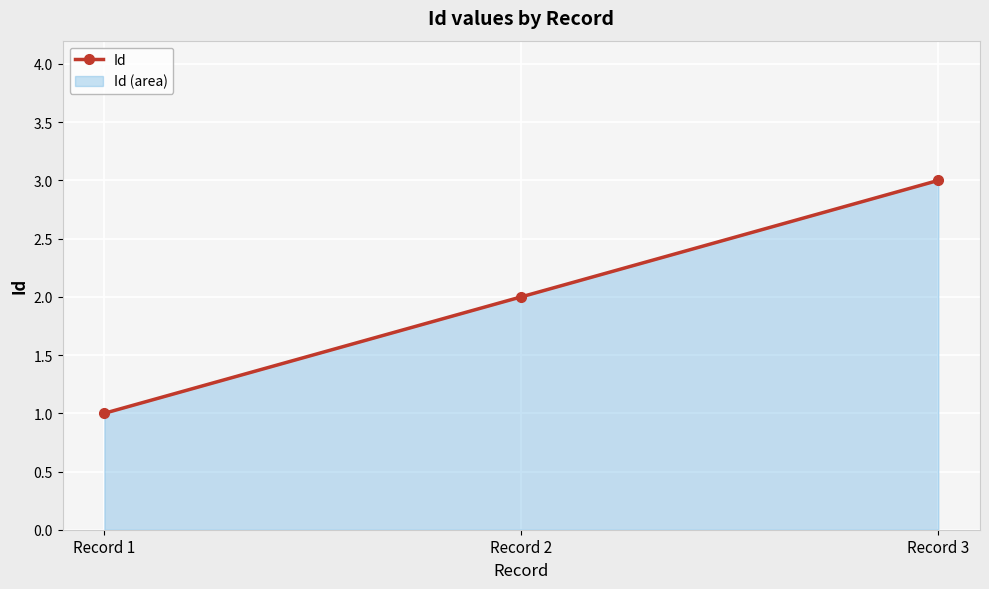

List the labels in order of value, smallest first.

Record 1, Record 2, Record 3